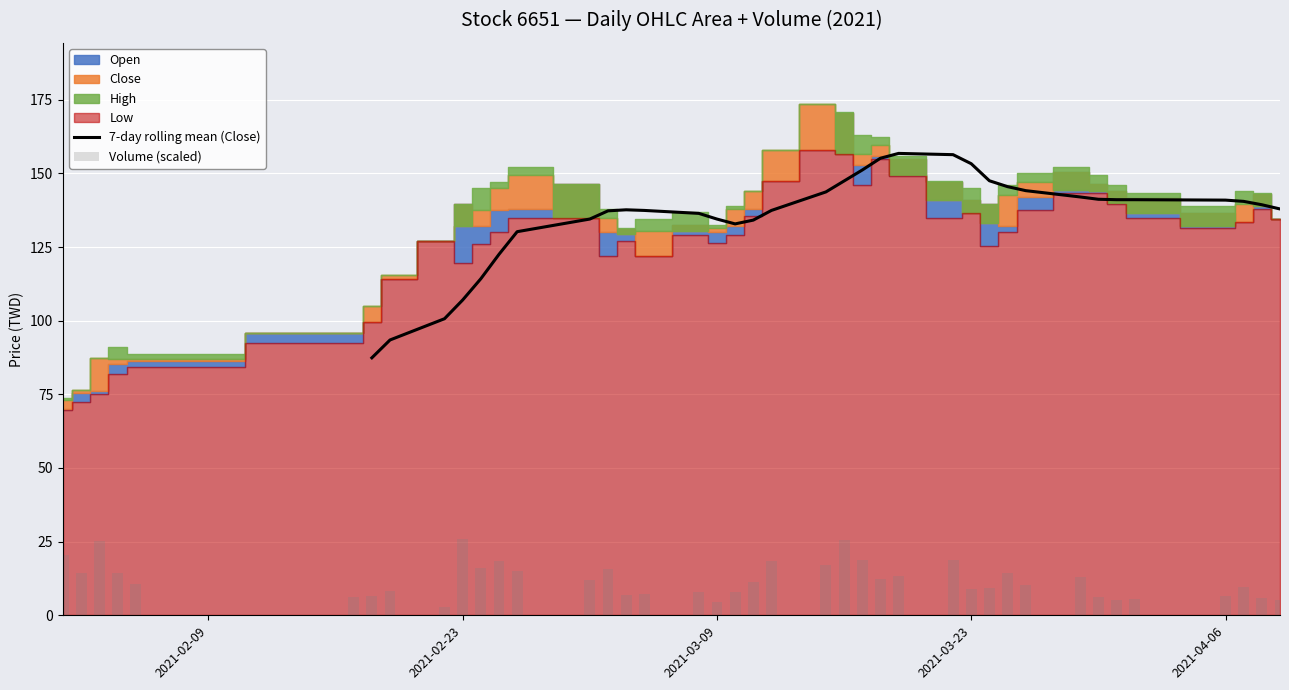

What is the sum of all High values?

5411.0